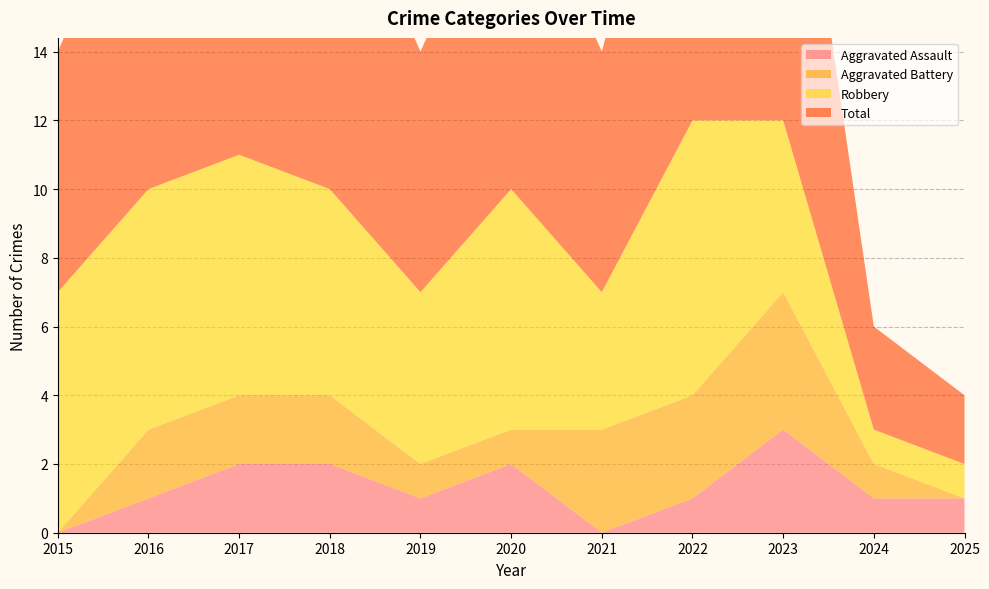

Reading left to right, what are all the values shown in this chart?

Aggravated Assault: 0	1	2	2	1	2	0	1	3	1	1
Aggravated Battery: 0	2	2	2	1	1	3	3	4	1	0
Robbery: 7	7	7	6	5	7	4	8	5	1	1
Total: 7	10	11	10	7	10	7	12	12	3	2